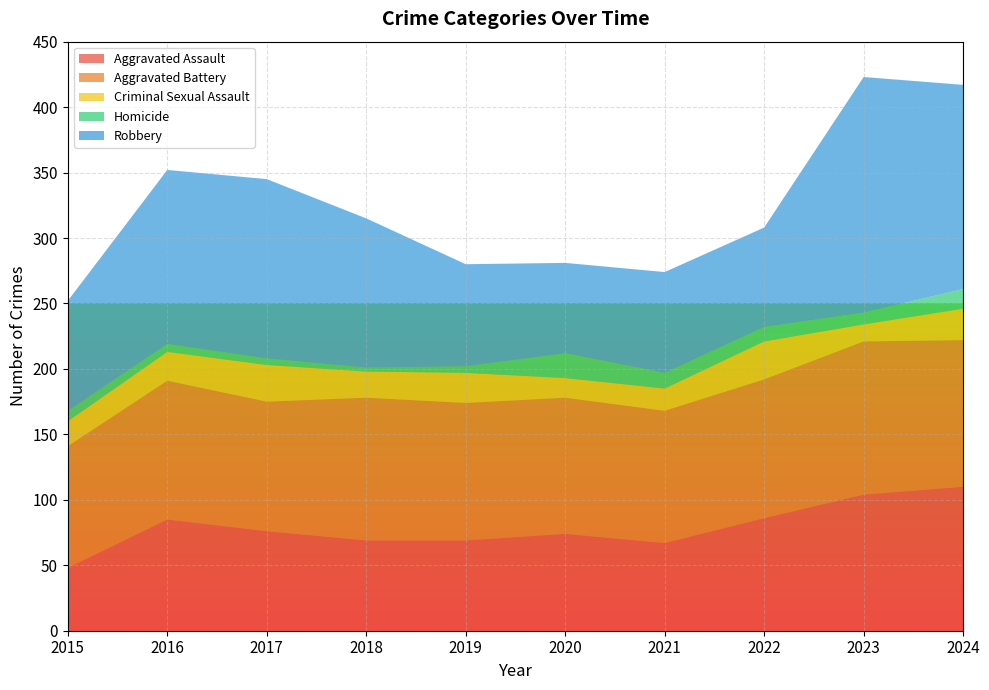

Reading left to right, extract all data points from this chart.

Aggravated Assault: 48	85	76	69	69	74	67	86	104	110
Aggravated Battery: 93	106	99	109	105	104	101	106	117	112
Criminal Sexual Assault: 19	22	28	20	23	15	17	29	13	24
Homicide: 8	6	5	3	5	19	12	11	9	15
Robbery: 84	133	137	114	78	69	77	76	180	156